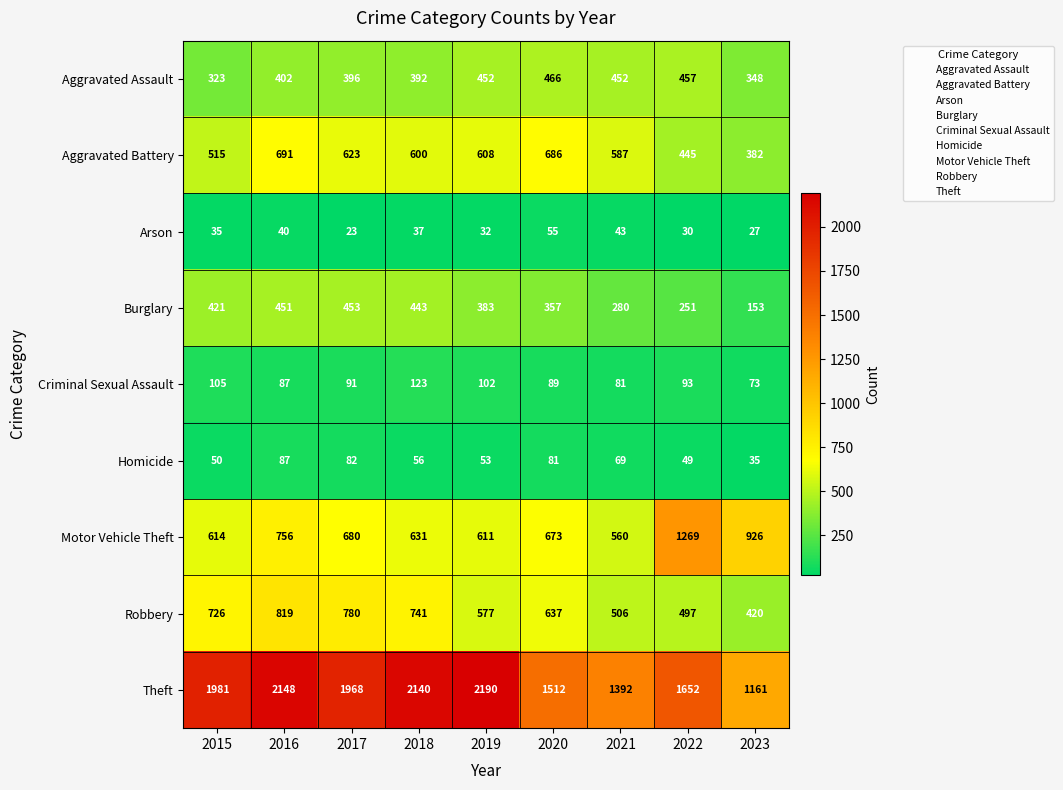

At how many categories does at least one series exceed 426?

9